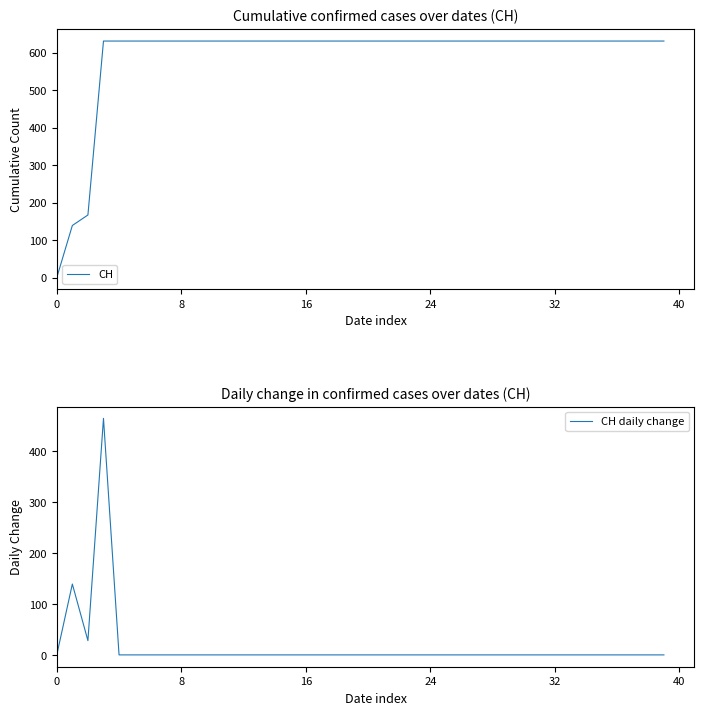

The value of CH at 0 is 0. True or false?

True